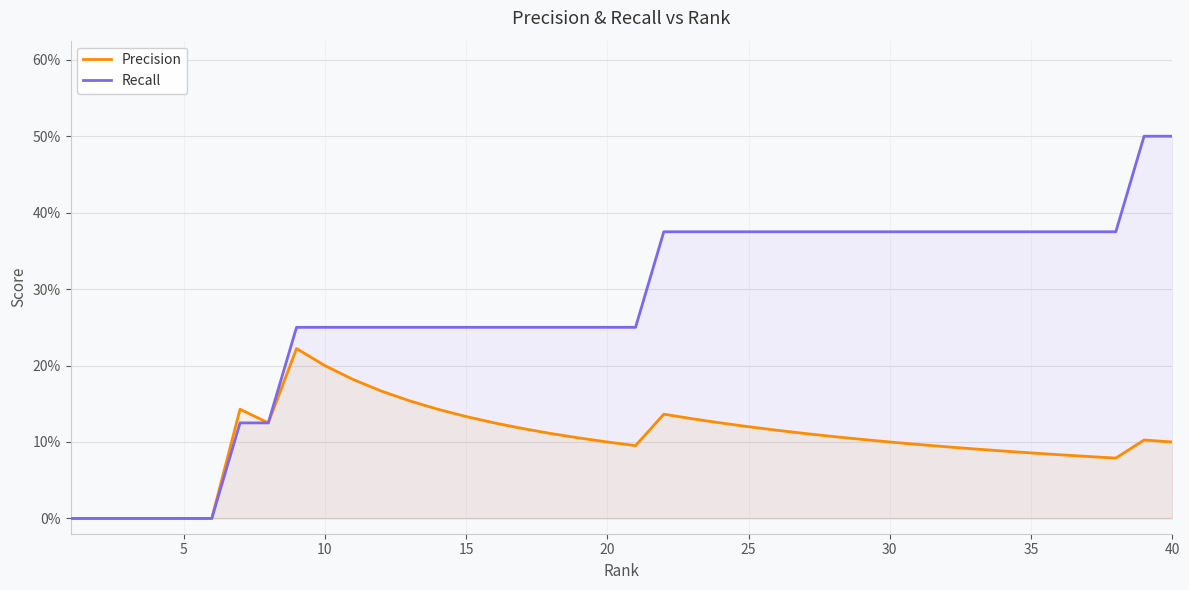

What is the difference between the second highest and second lowest values in the Recall series?

0.5